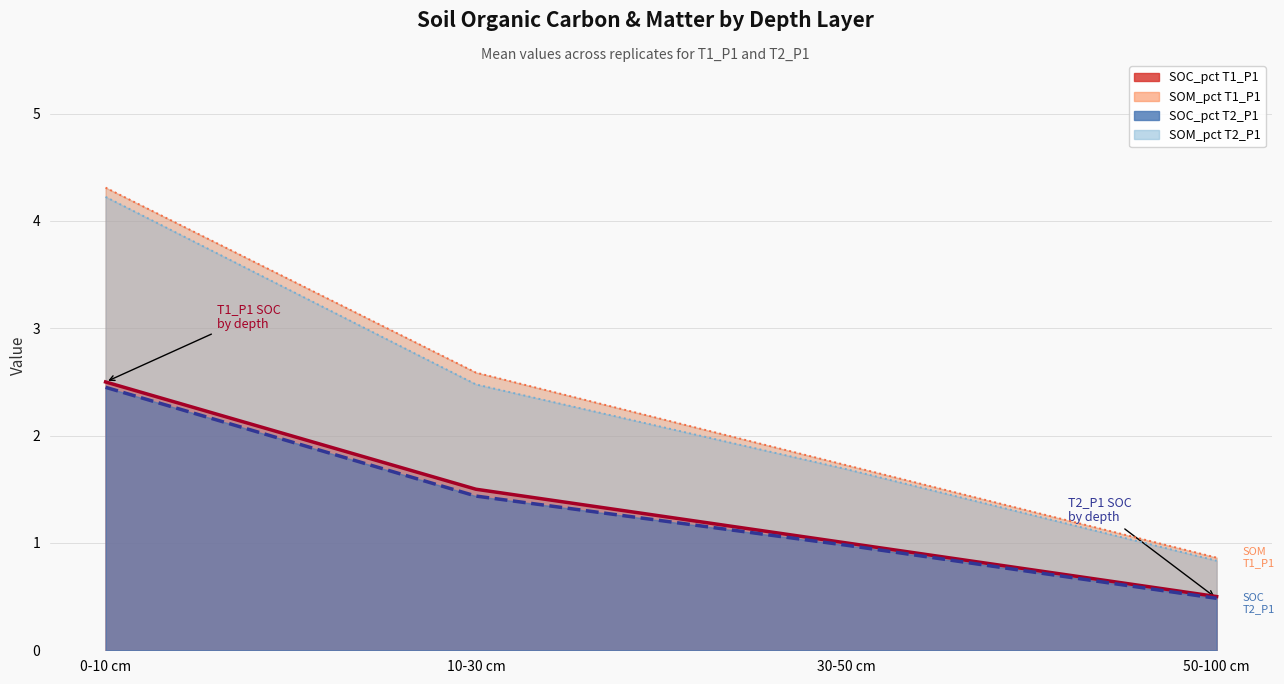

What is the sum of all SOM_pct T2_P1 values?

9.2